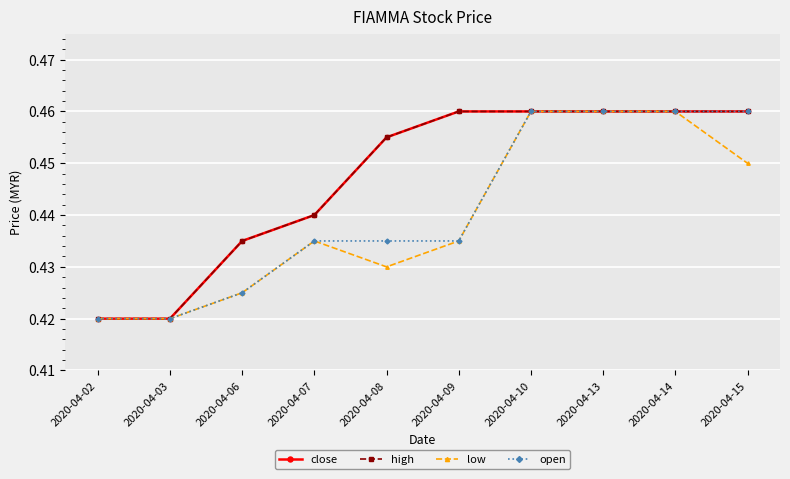

The high series shows 0.4 at 2020-04-07. True or false?

True